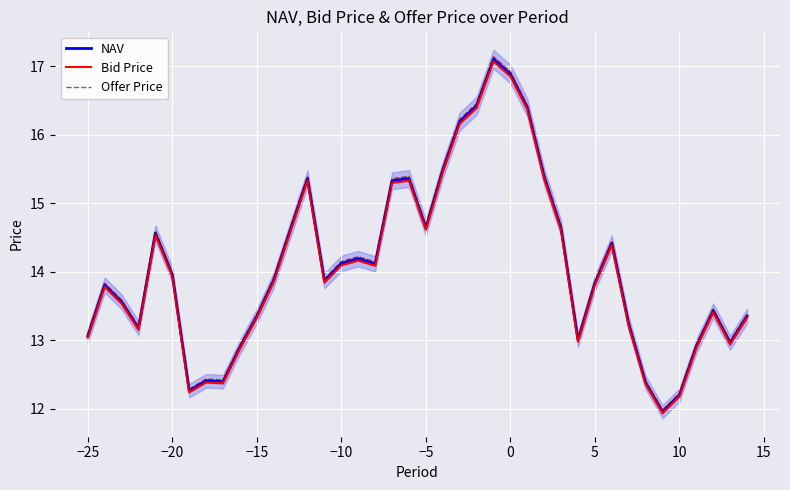

What is the maximum value for NAV?

17.1